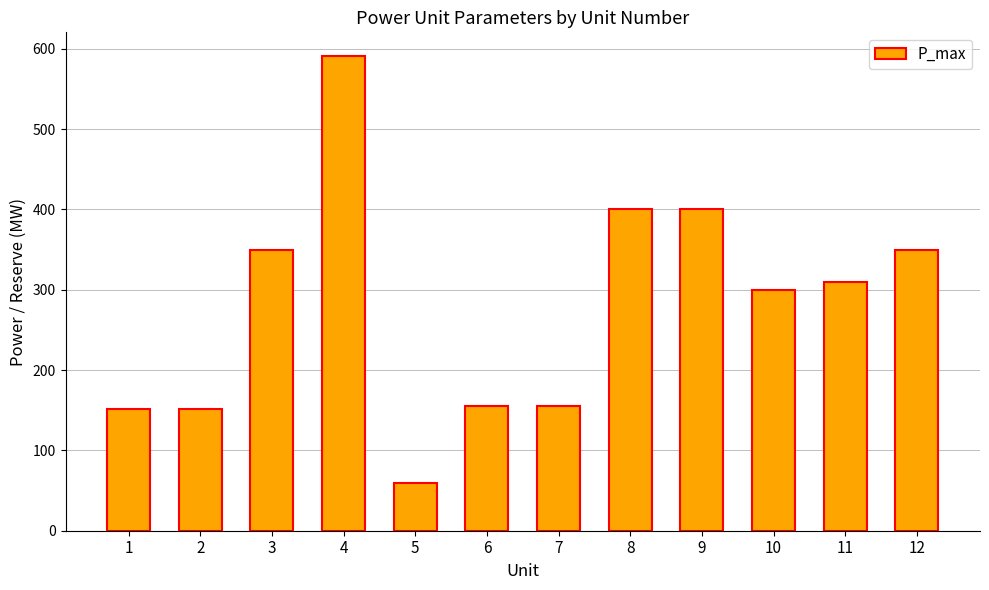

How many bars are there in total?

12